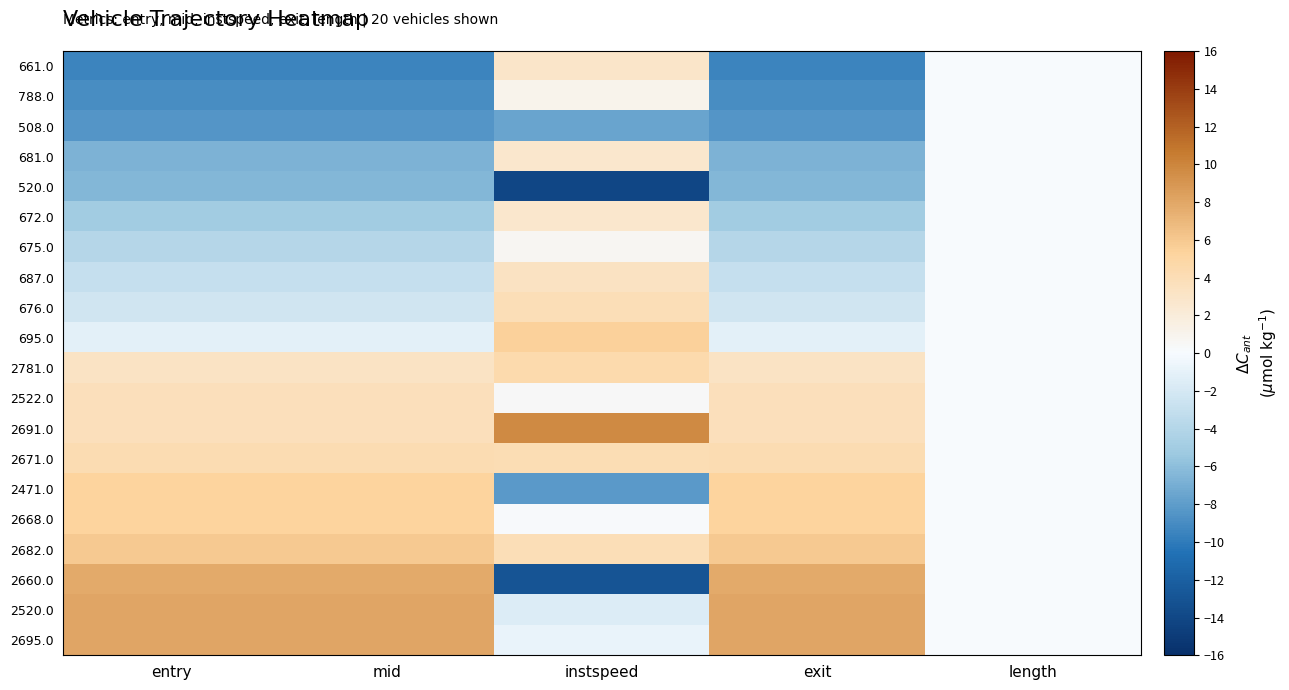

Which has a higher value, mid or entry?

entry